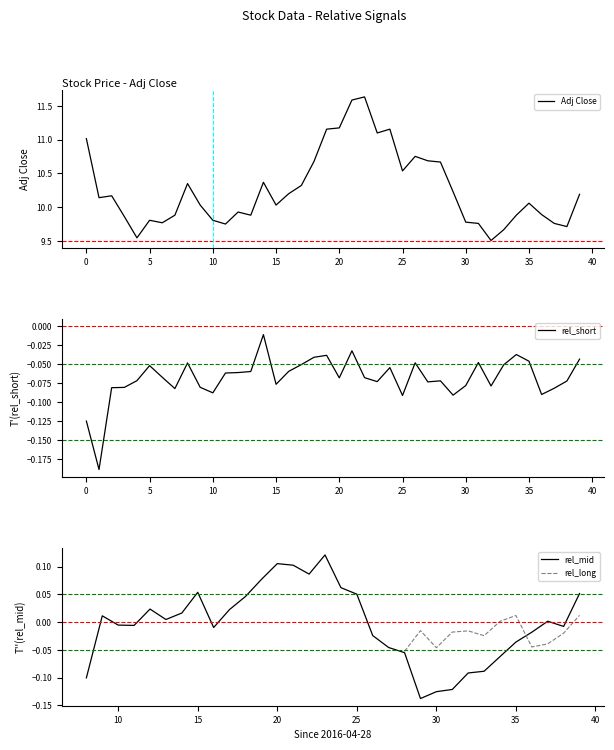

What is the label of the 21st point from the left?

20